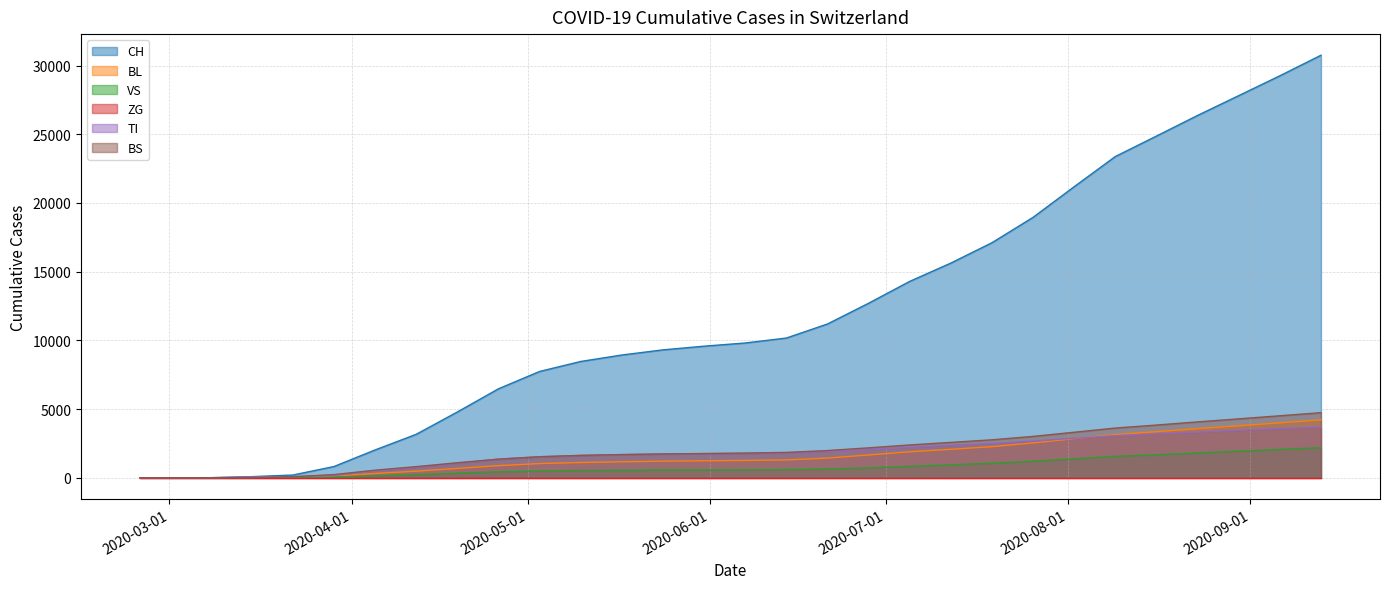

What is the highest value of the VS series?

2184